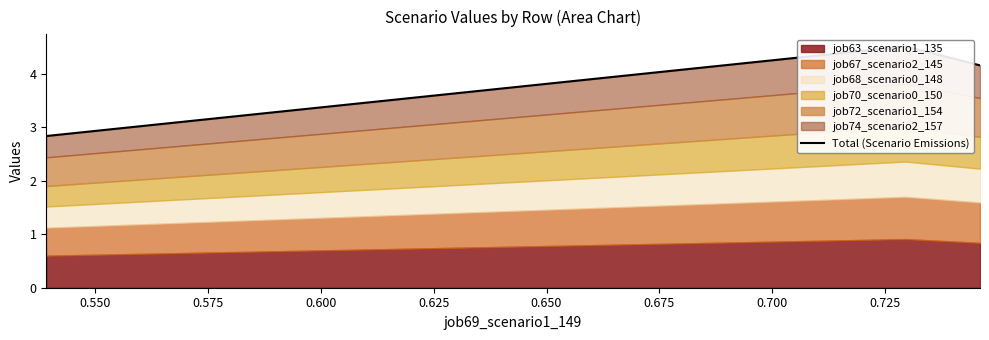

What is the value of the 1st point from the left?

2.8